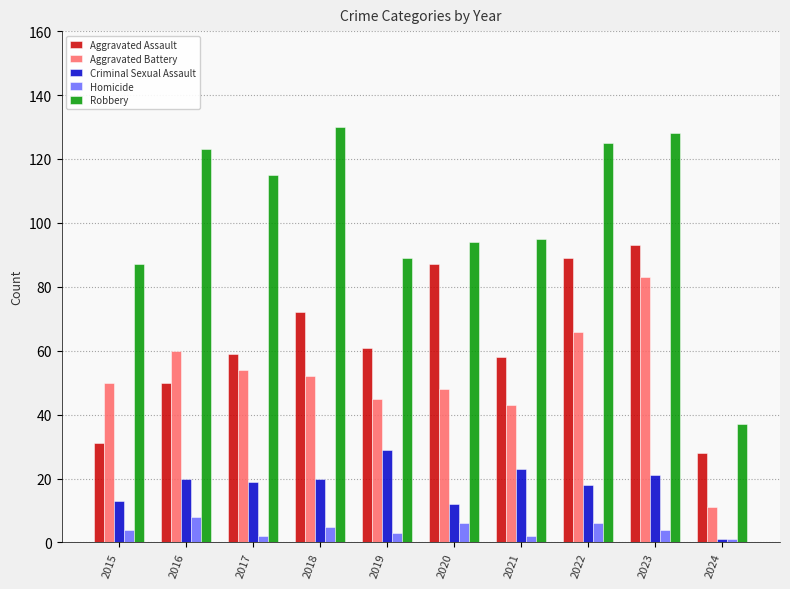

Where does the Aggravated Battery series first go above 52?

2016